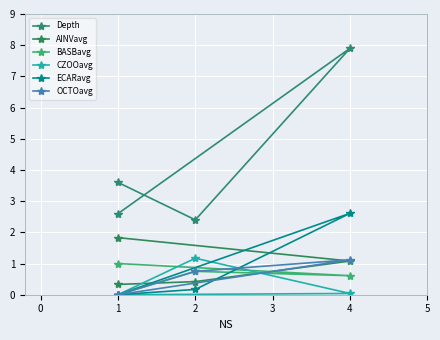

Is the value of Depth at 1 greater than the value of BASBavg at 1?

Yes